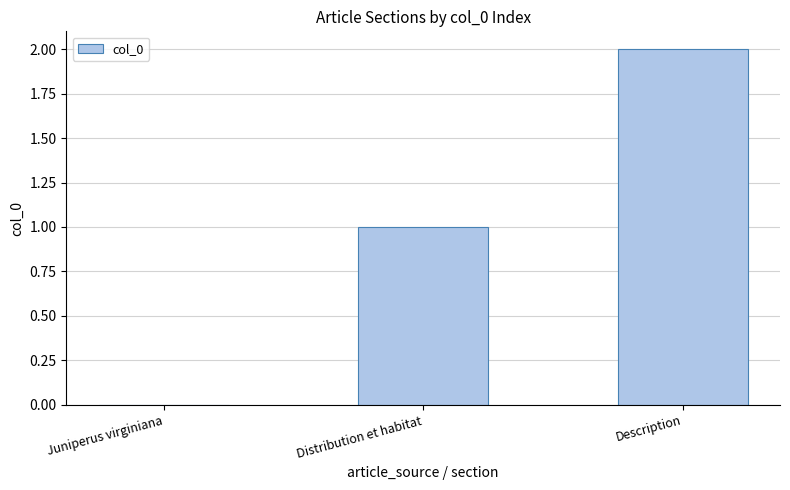

Which has a higher value, Description or Distribution et habitat?

Description